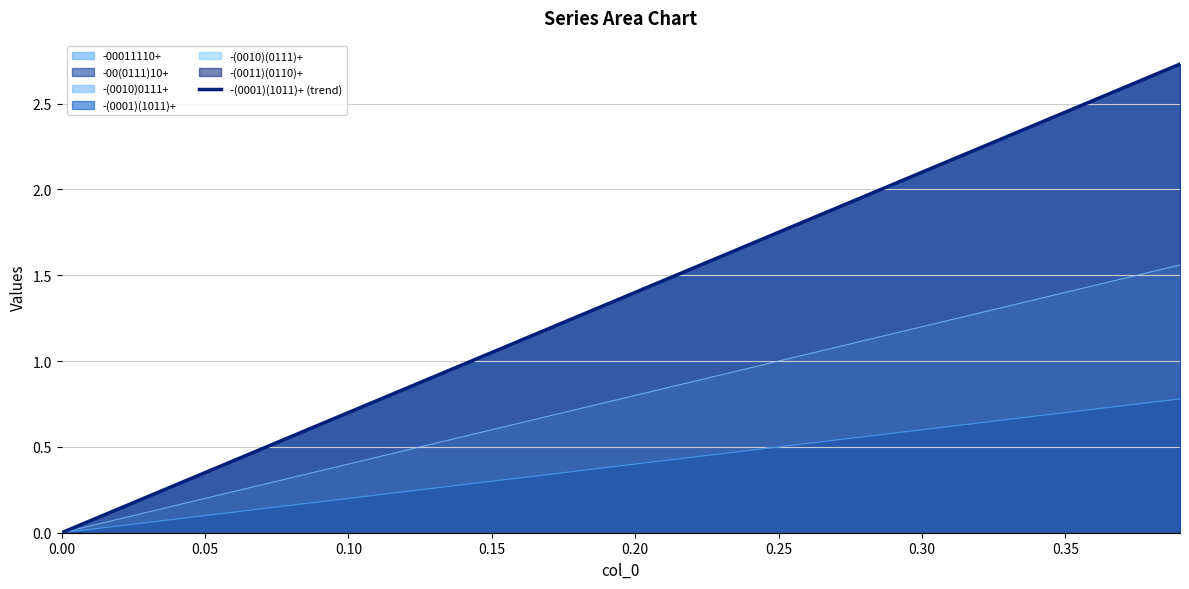

How many lines are shown in the chart?

1